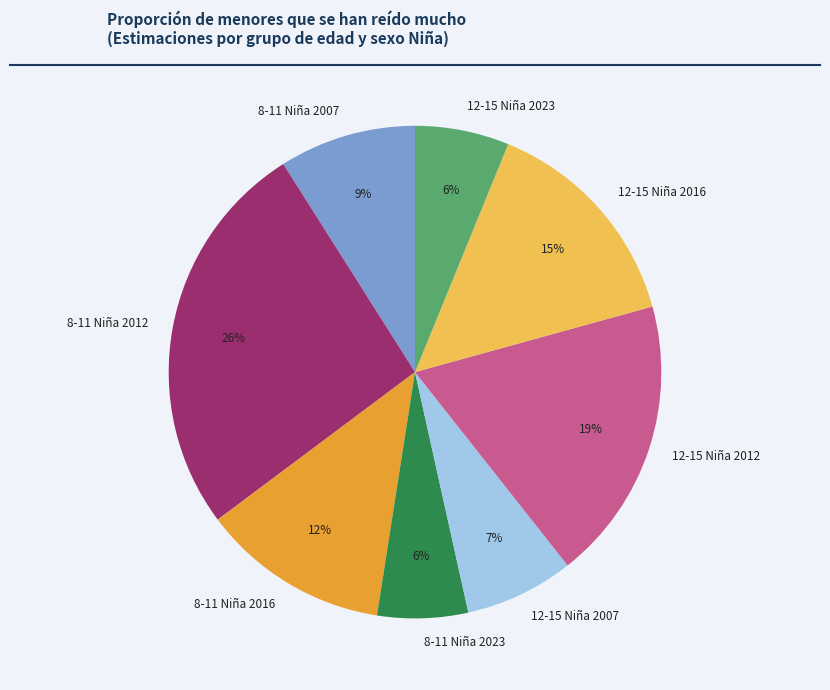

Does any single category account for the majority?

No